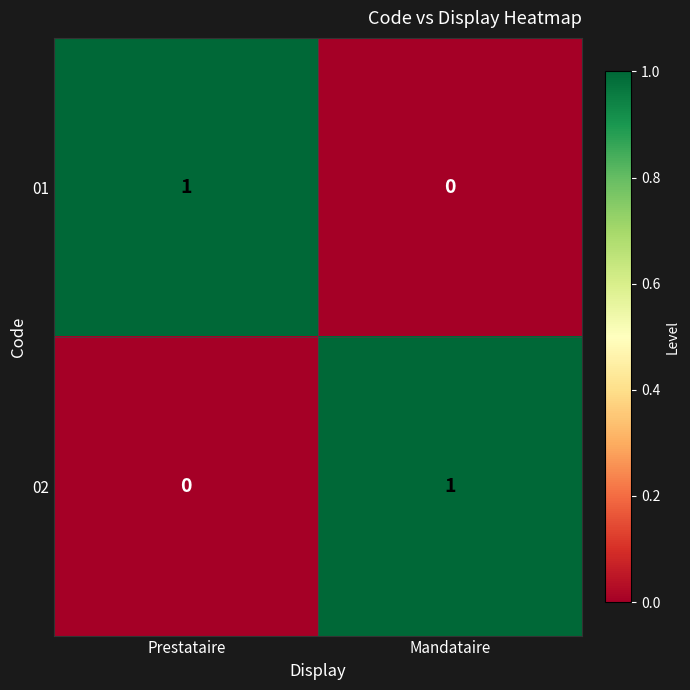

What is the total value across all series at Prestataire?

1